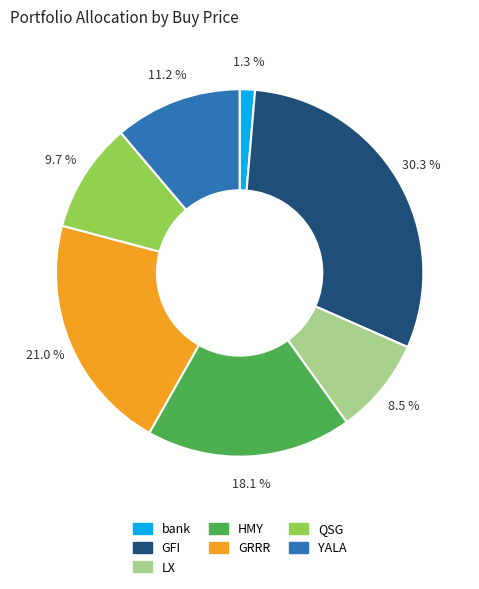

How many slices are in this pie chart?

7